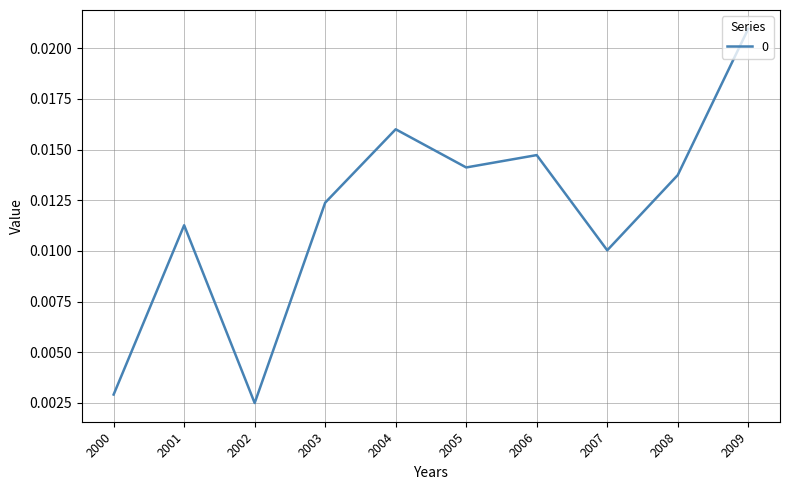

Which label corresponds to the smallest value in the chart?

2002